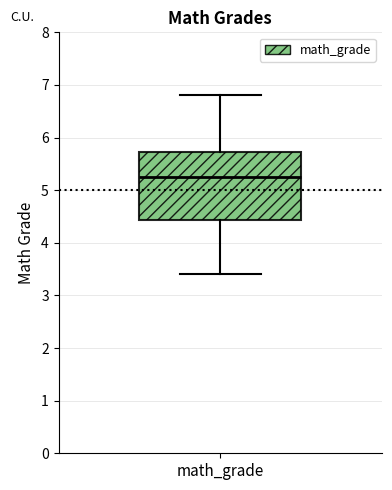

Where does the lower whisker of the box for math_grade end on the y-axis? The values are not printed on the chart, so give them approximately, as read against the axis.

3.4